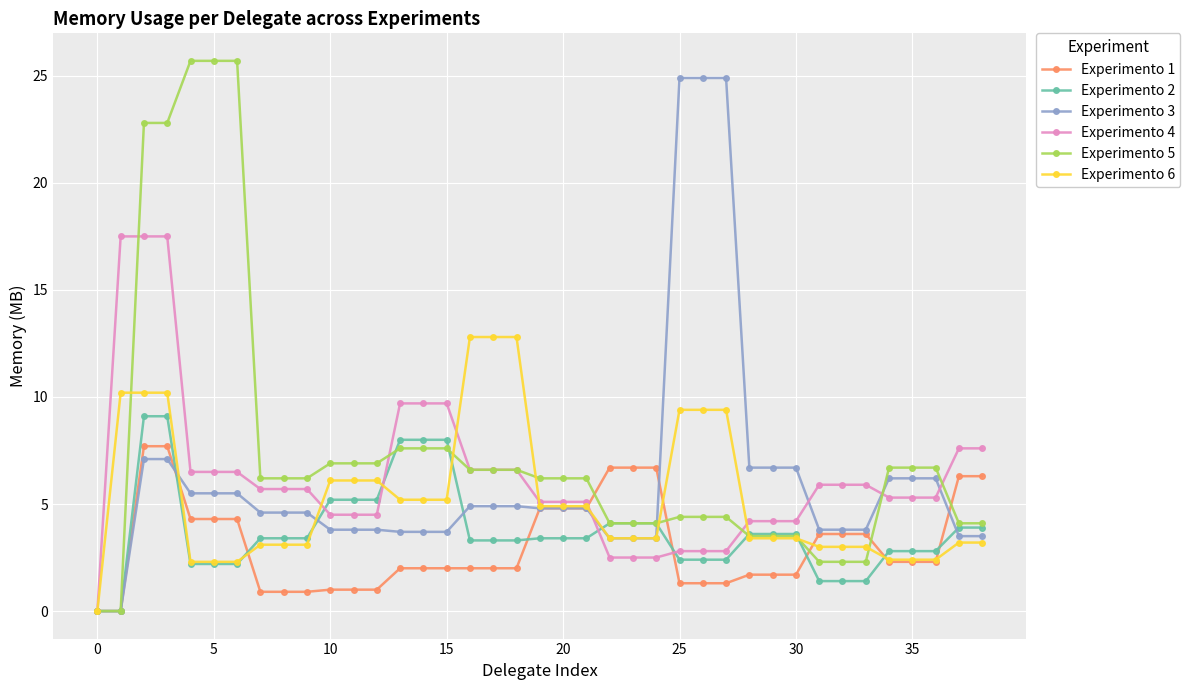

What is the highest value of the Experimento 1 series?

7.7